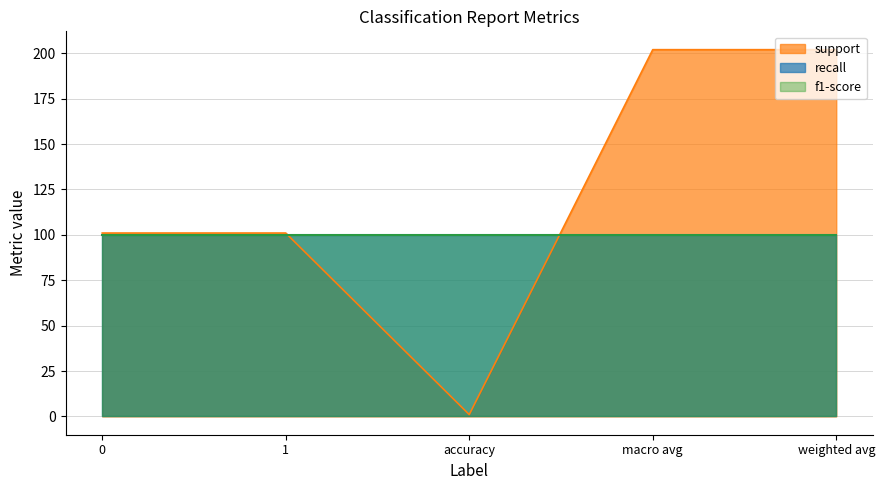

Between 1 and weighted avg, which series saw the biggest shift?

support